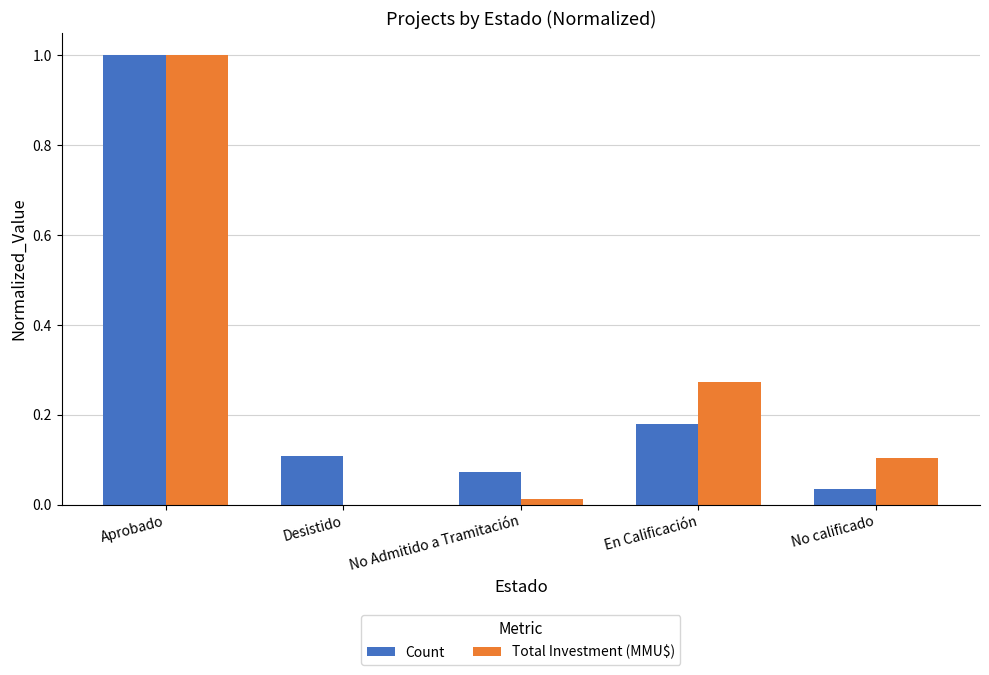

Which series changed the most between No Admitido a Tramitación and En Calificación?

Total Investment (MMU$)